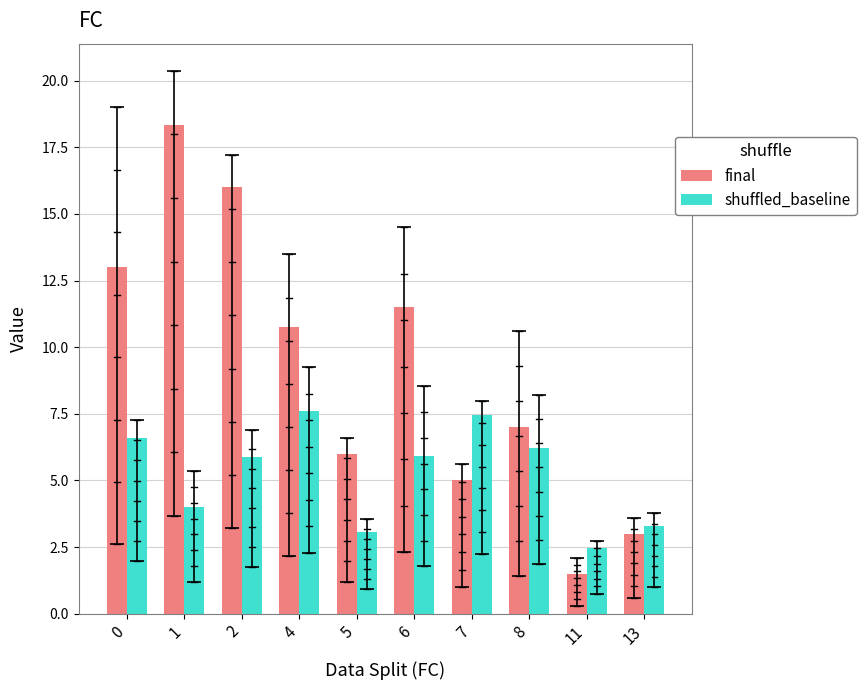

True or false: shuffled_baseline has a value of 3.1 at 5.

True